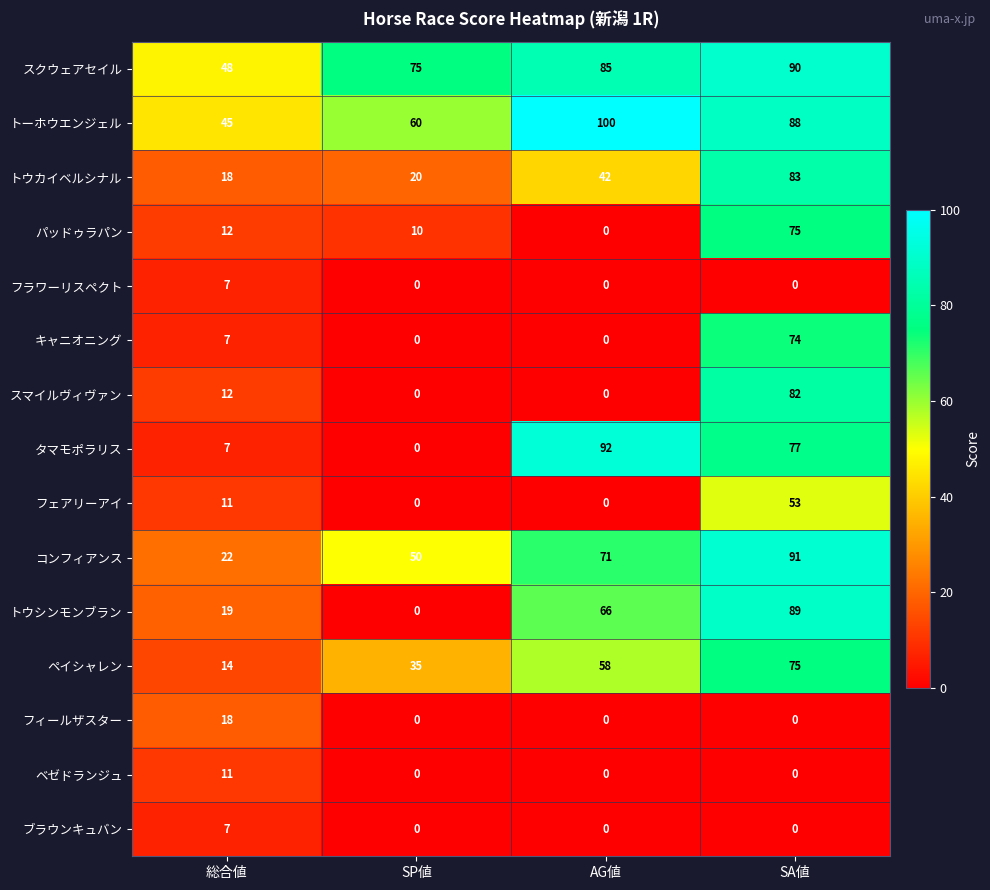

List the labels in order of トウシンモンブラン value, smallest first.

SP値, 総合値, AG値, SA値